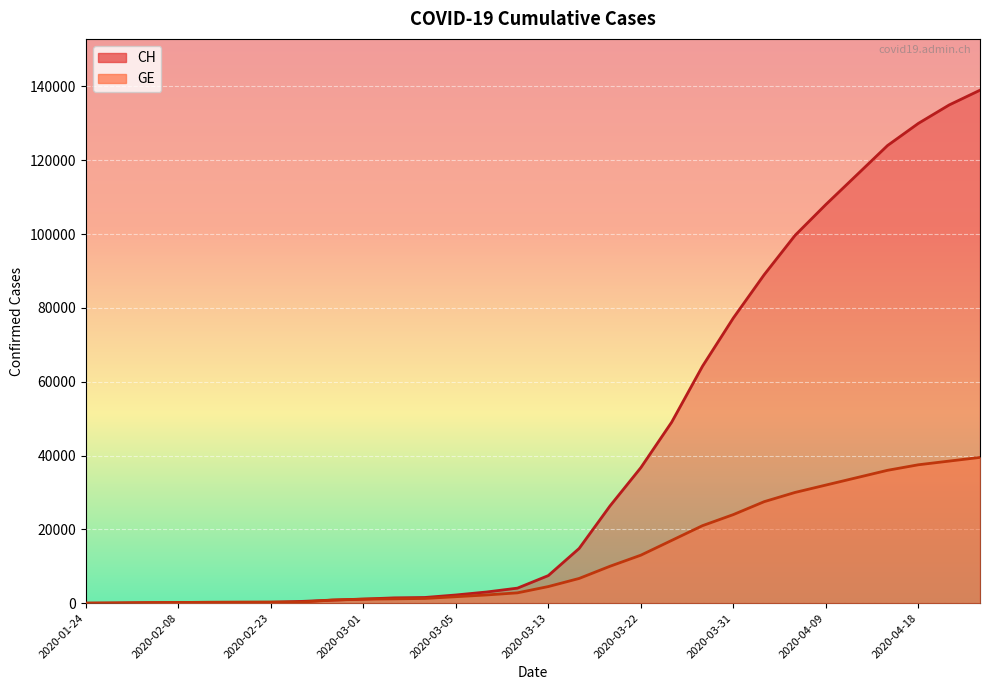

True or false: GE has a value of 310 at 2020-02-13.

False